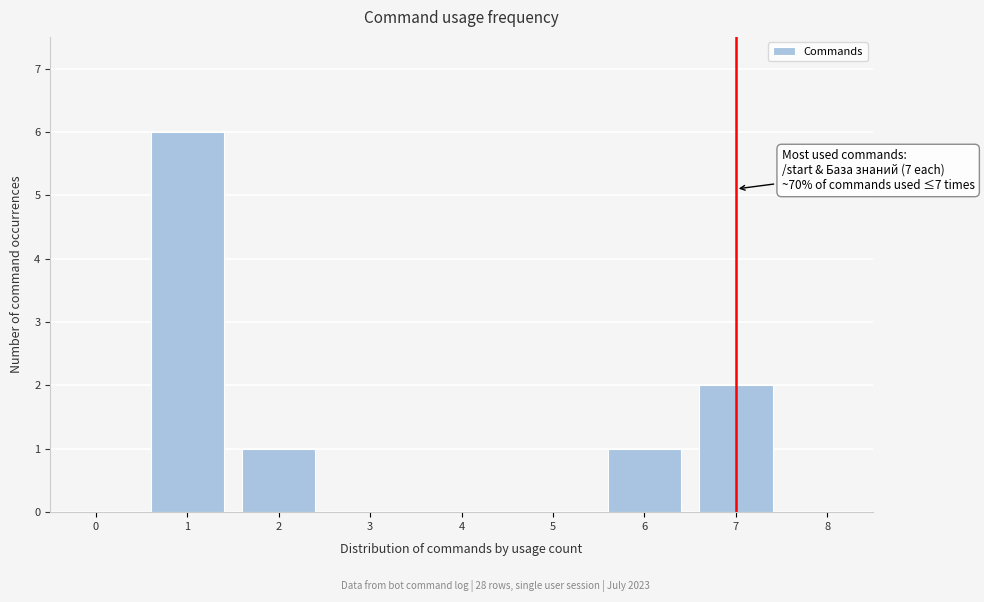

Reading left to right, what are all the values shown in this chart?

0=0	1=6	2=1	3=0	4=0	5=0	6=1	7=2	8=0